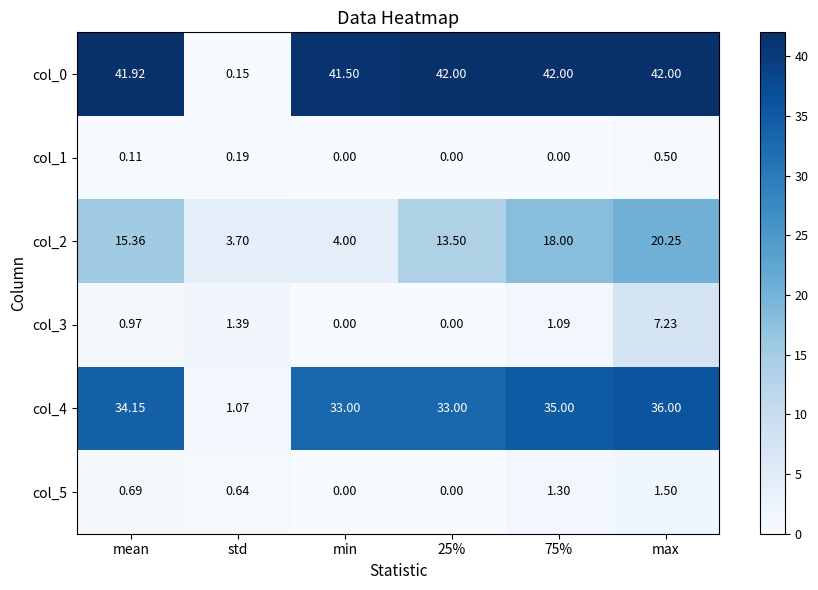

At which category is the sum across all series the highest?

max